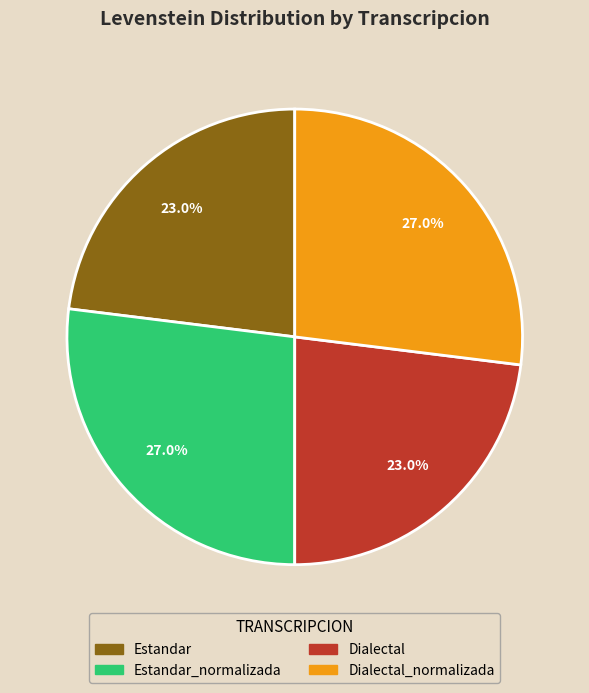

To the nearest percent, what is the difference between the largest and smallest slice percentages?

4%